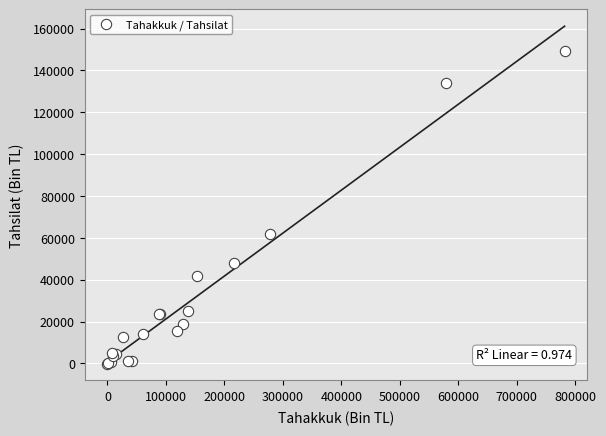

What Y value in the scatter plot is closest to 74580?

61716